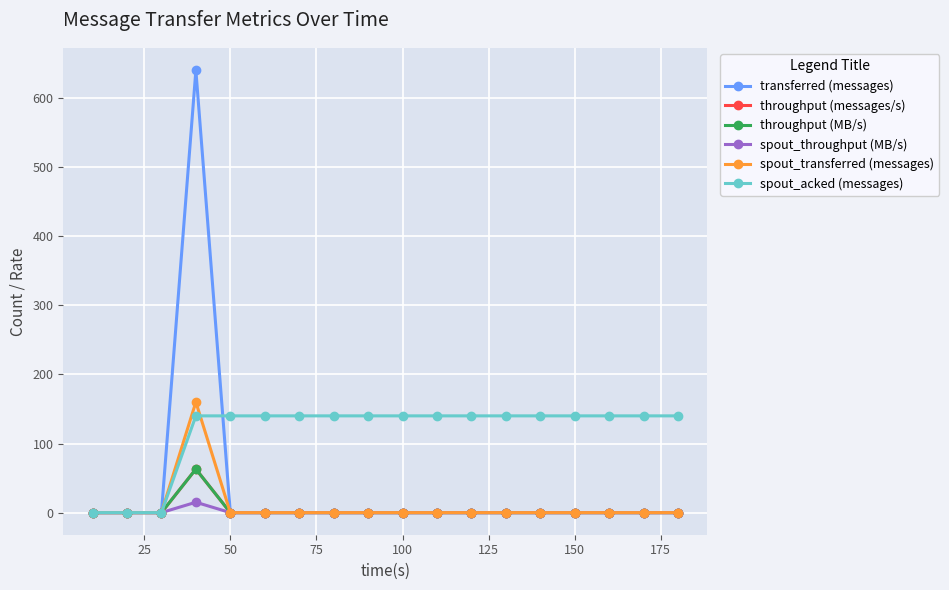

True or false: spout_throughput (MB/s) and throughput (messages/s) intersect in this chart.

False